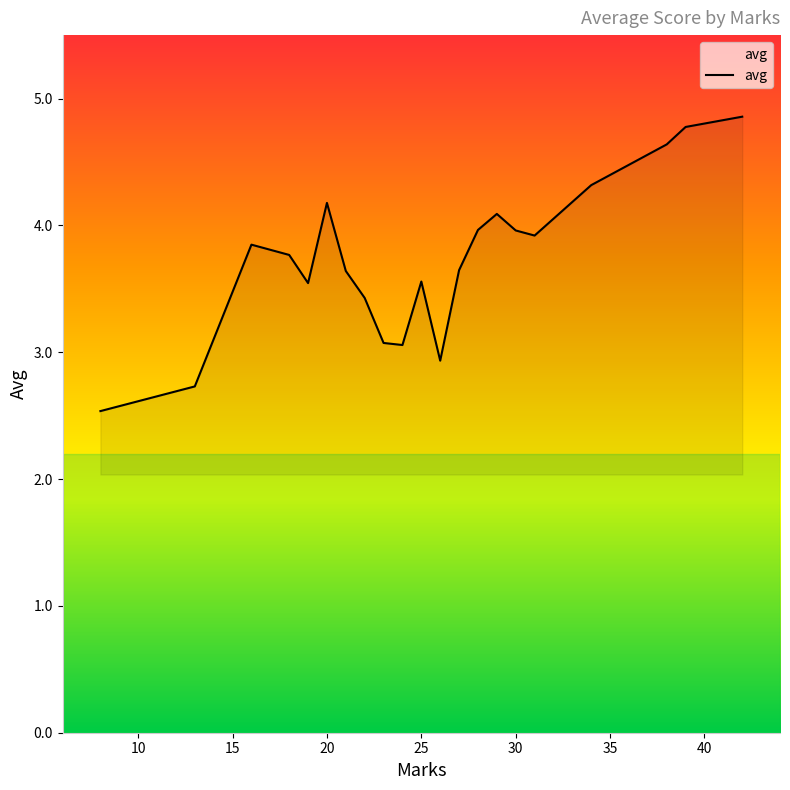

What is the smallest value displayed?

2.5